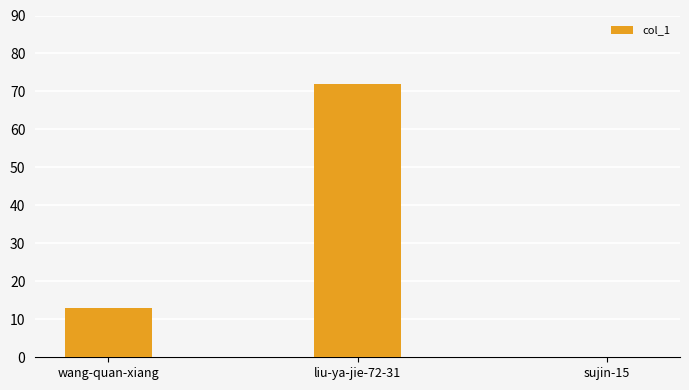

Does the chart contain stacked bars?

No